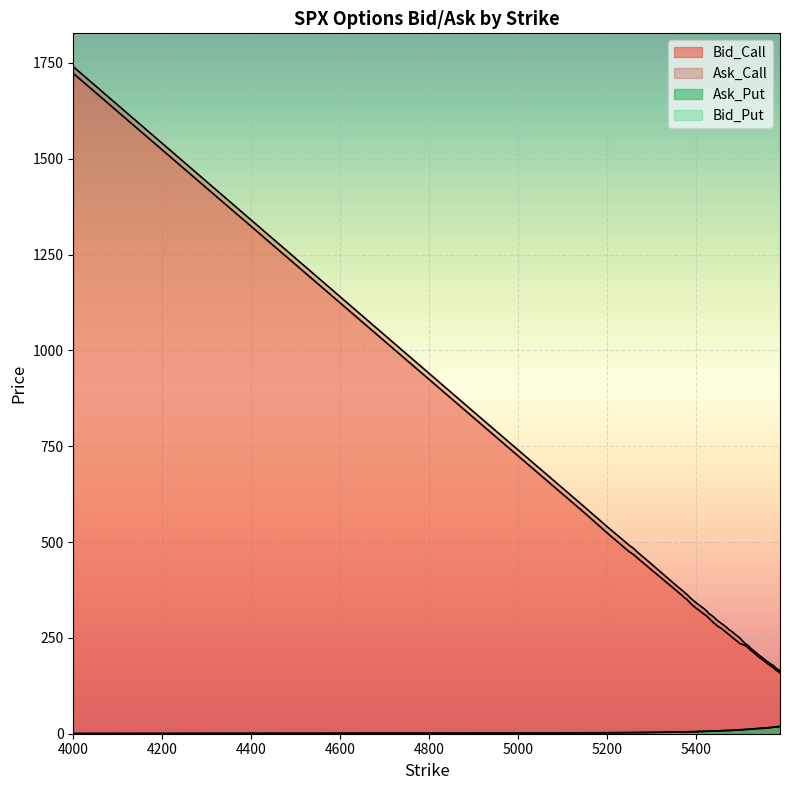

What is the sum of the Bid_Call values at 5575 and 5470?

436.2